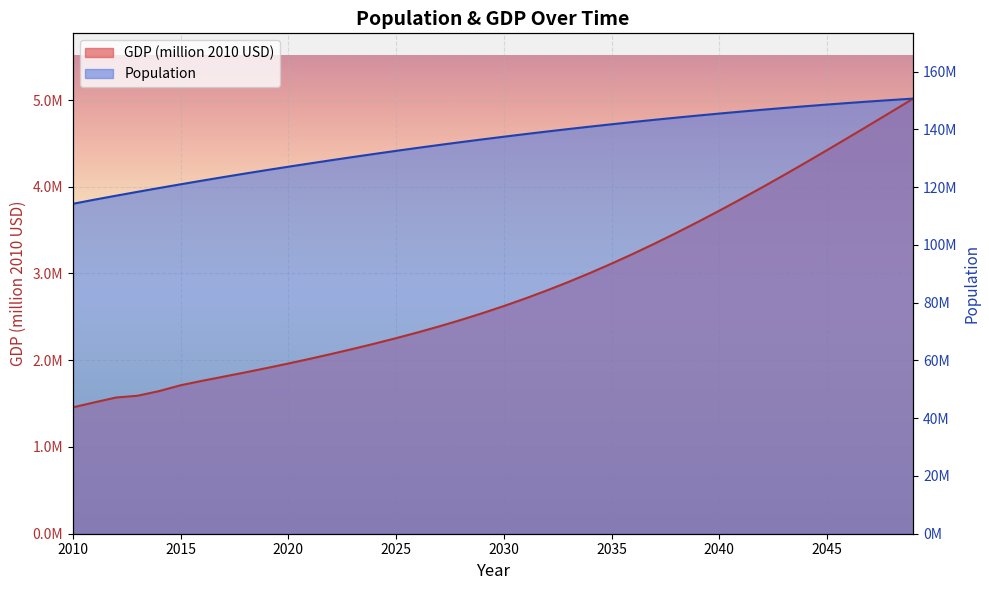

Is the value of Population at 2046 greater than the value of GDP (million 2010 USD) at 2046?

Yes